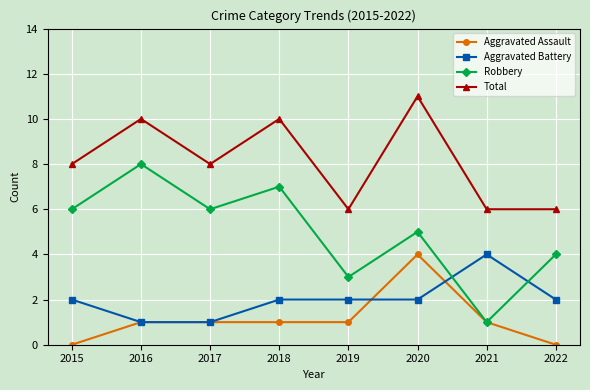

How many times do Robbery and Aggravated Battery cross each other?

2